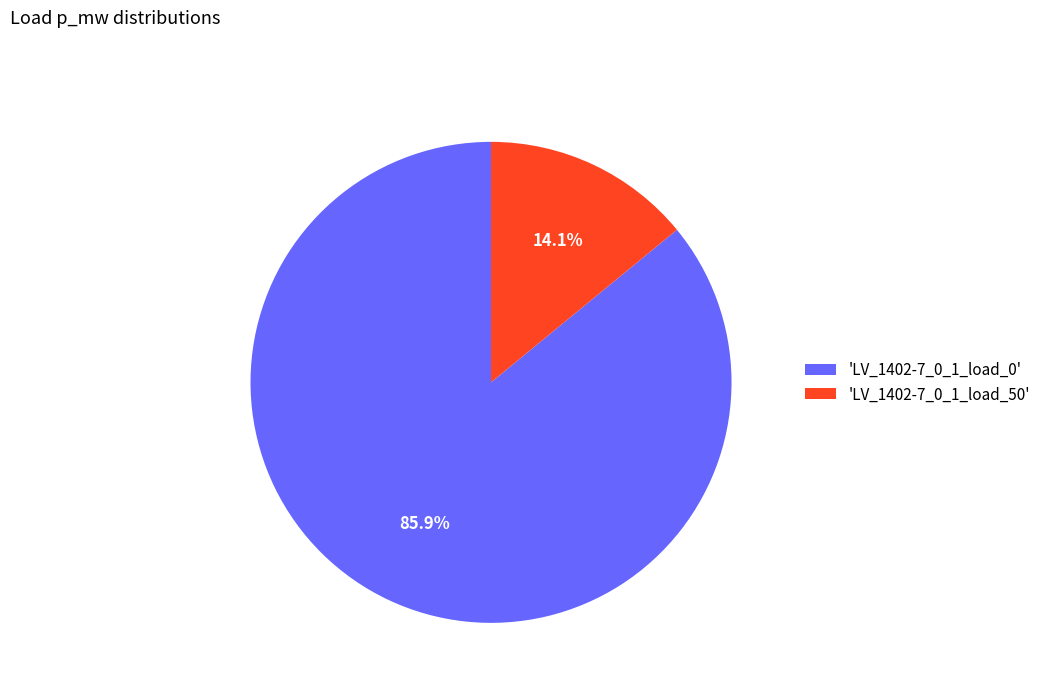

Is 'LV_1402-7_0_1_load_0' the majority of the pie?

Yes